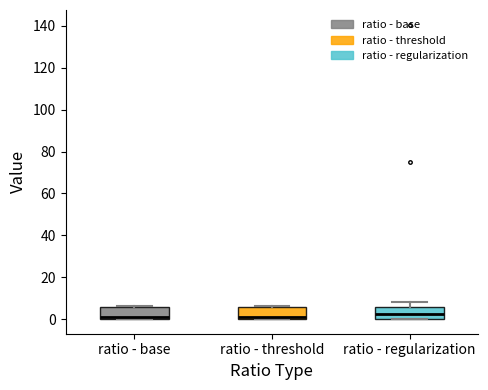

Reading left to right, read every box against the y-axis: the position of its median line, the range the box covers, and the ends of its whiskers. The values are not printed on the chart, so give them approximately, as read against the axis.

ratio - base: median 0 (just above the box's lower edge), box 0 to 6, whiskers 0 to 6
ratio - threshold: median 0 (just above the box's lower edge), box 0 to 6, whiskers 0 to 6
ratio - regularization: median 2, box 0 to 6, whiskers 0 to 8